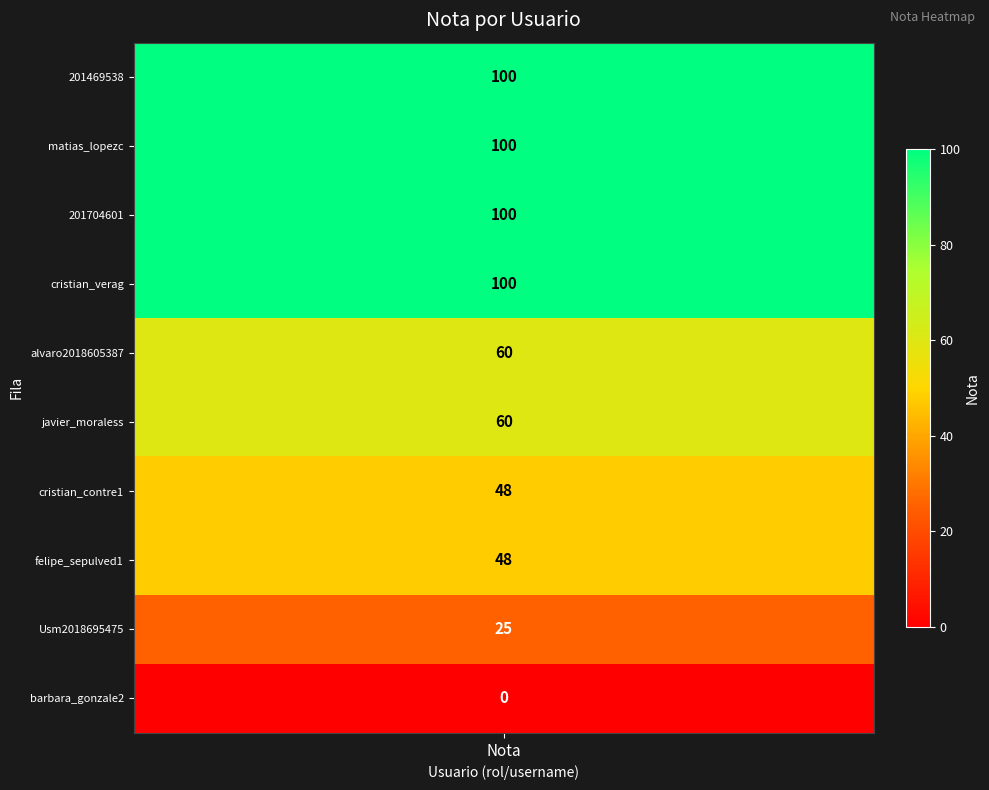

What is the difference between the values at javier_moraless and cristian_verag?

40